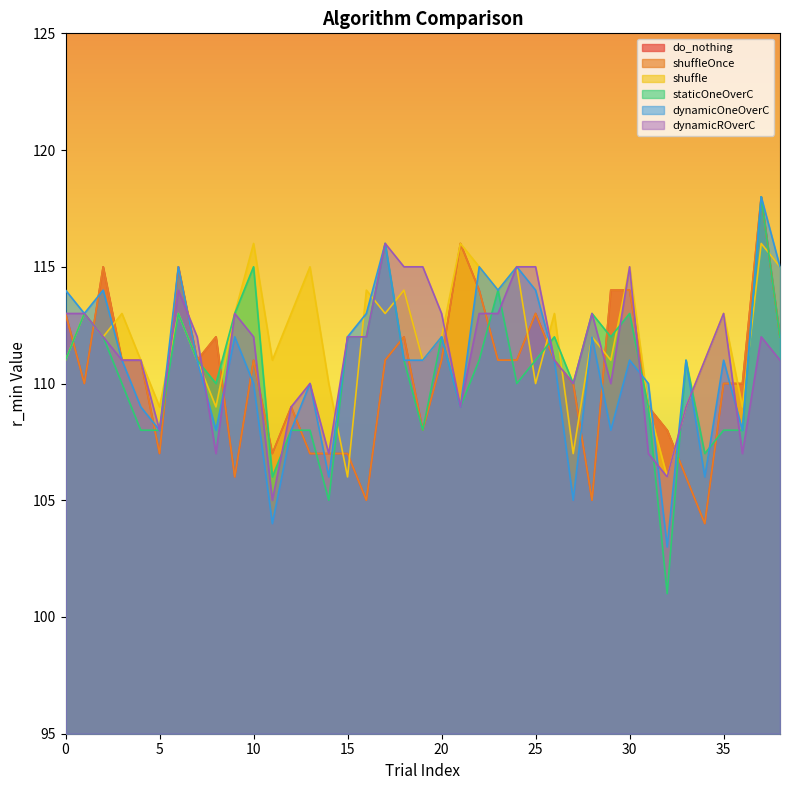

The value of dynamicROverC at 11 is 172. True or false?

False